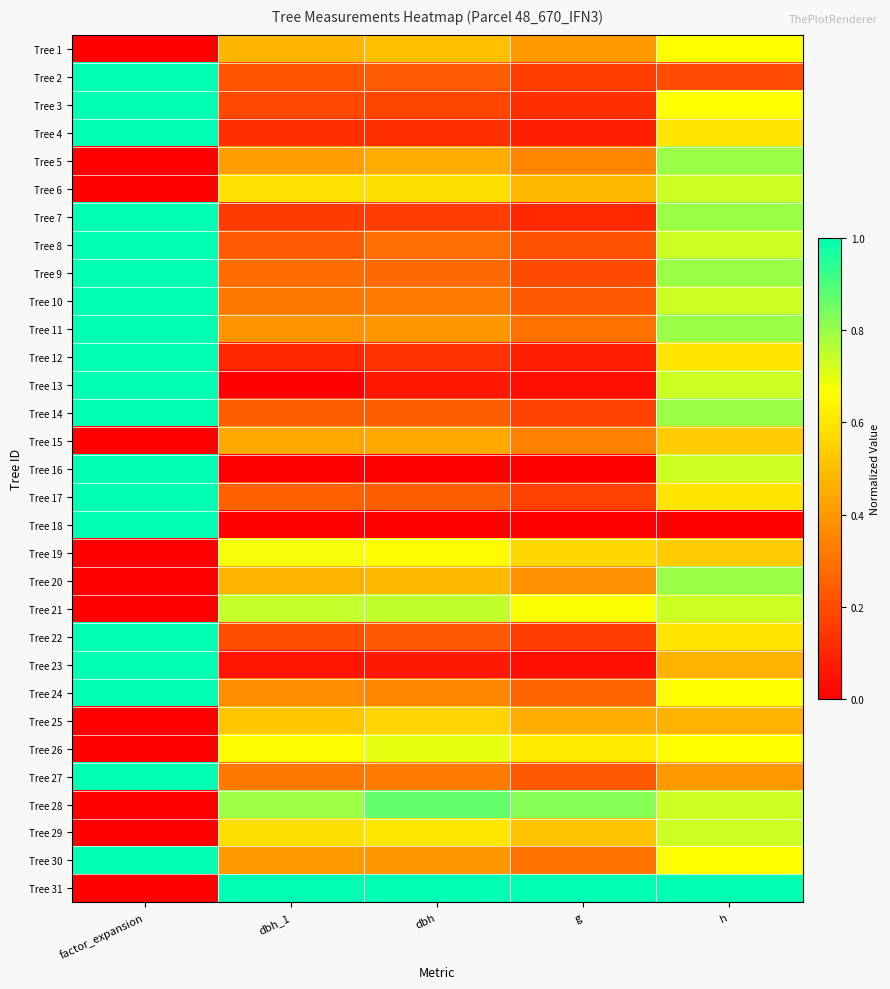

At how many categories does at least one series exceed 0?

5